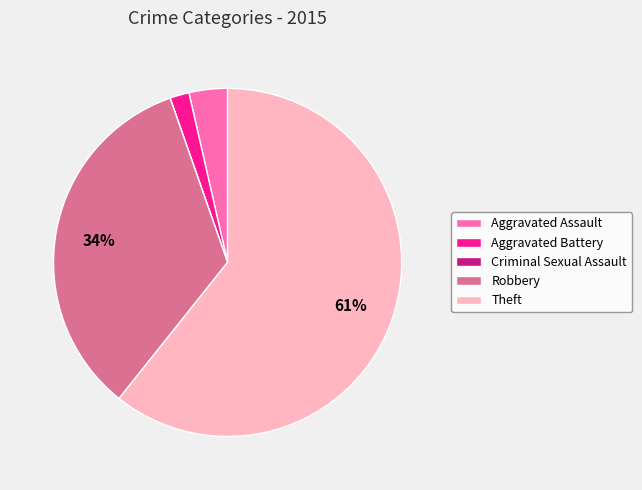

Combined, do Robbery and Theft account for over 50%?

Yes